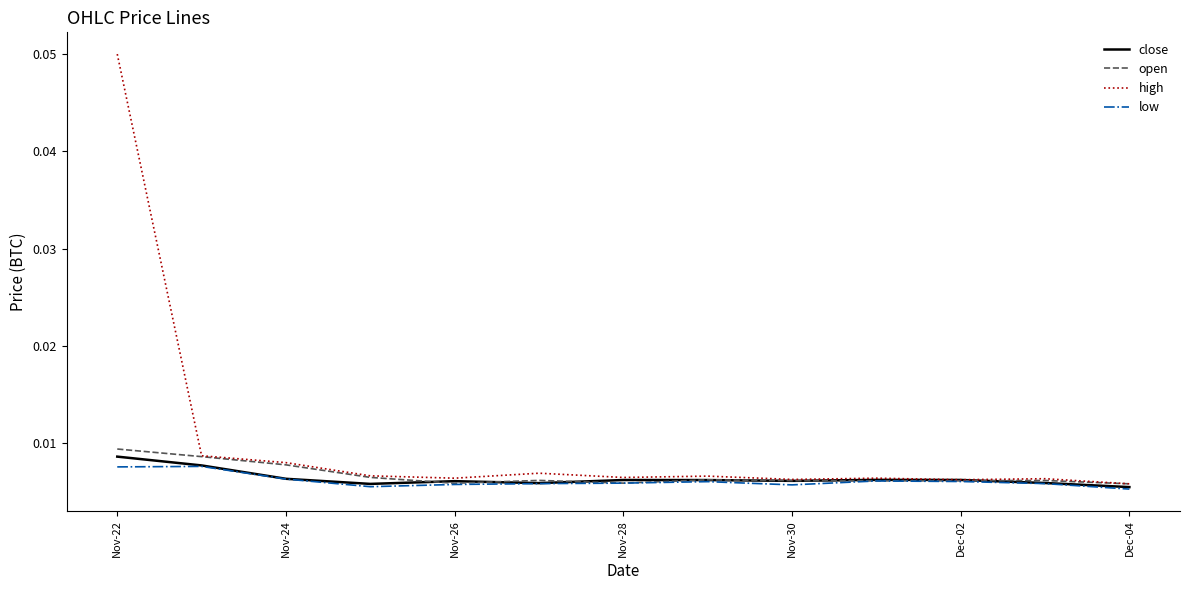

Which series has the widest spread of values?

high